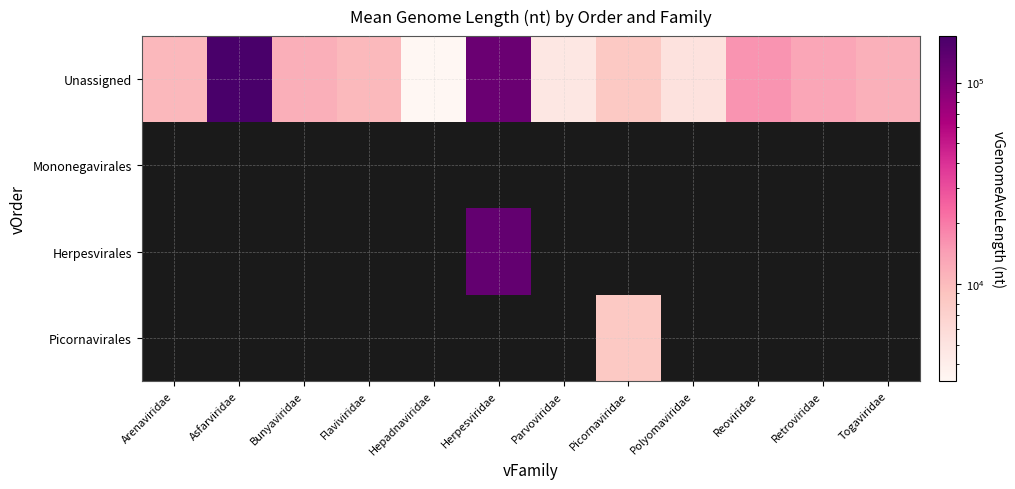

List the series in order of their peak value, highest first.

Unassigned, Mononegavirales, Herpesvirales, Picornavirales